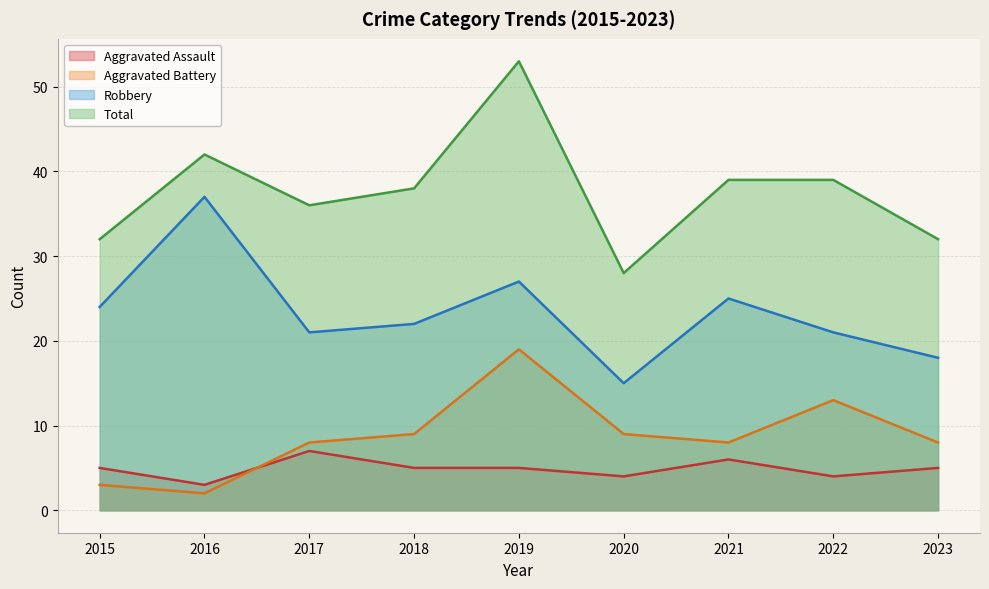

True or false: Robbery and Aggravated Assault cross at least once.

False